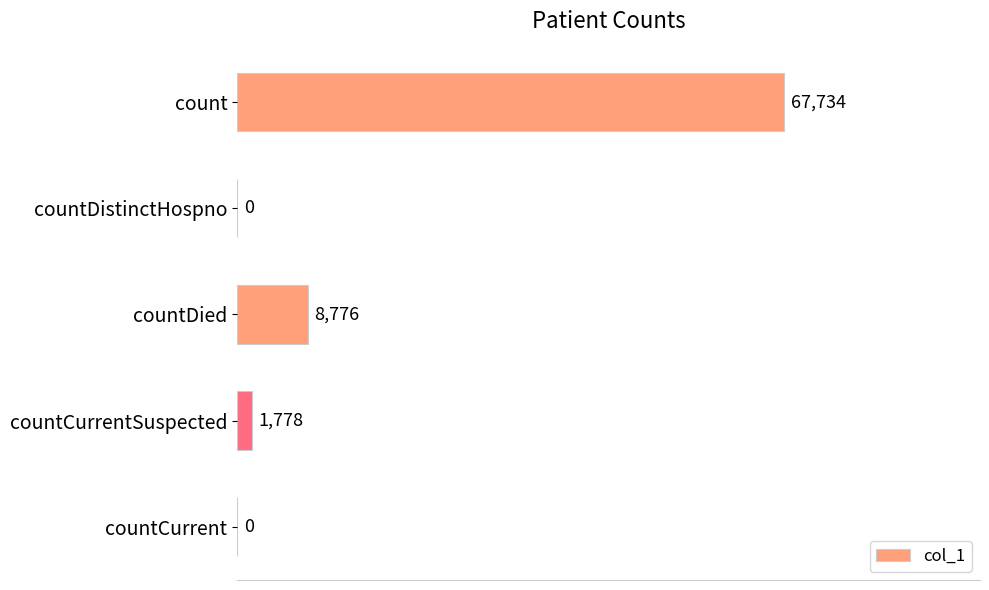

Between countDied and countDistinctHospno, which is larger?

countDied